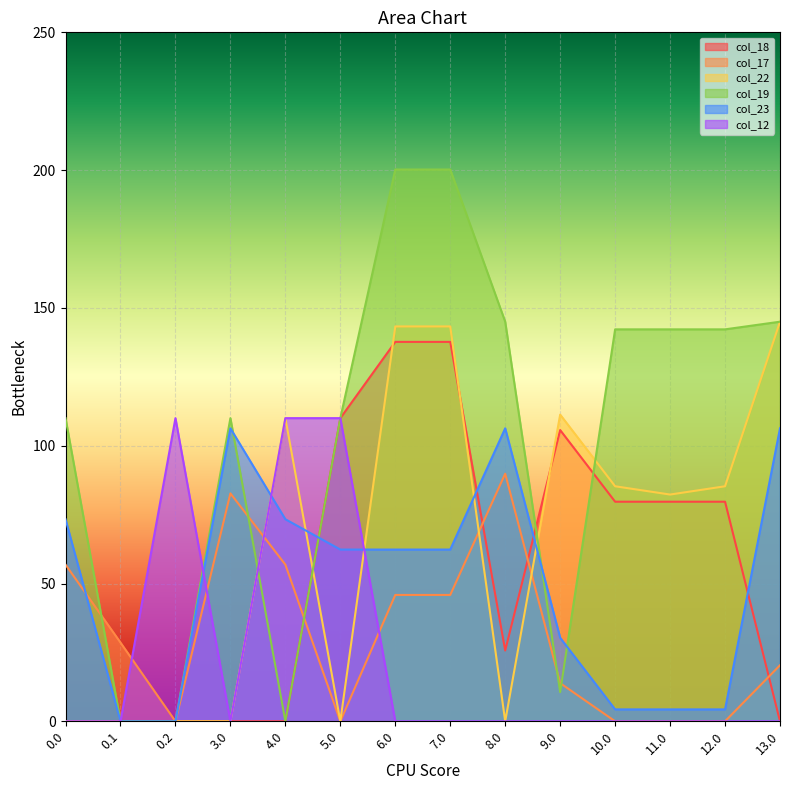

At which category does col_22 reach its first local peak?

4.0